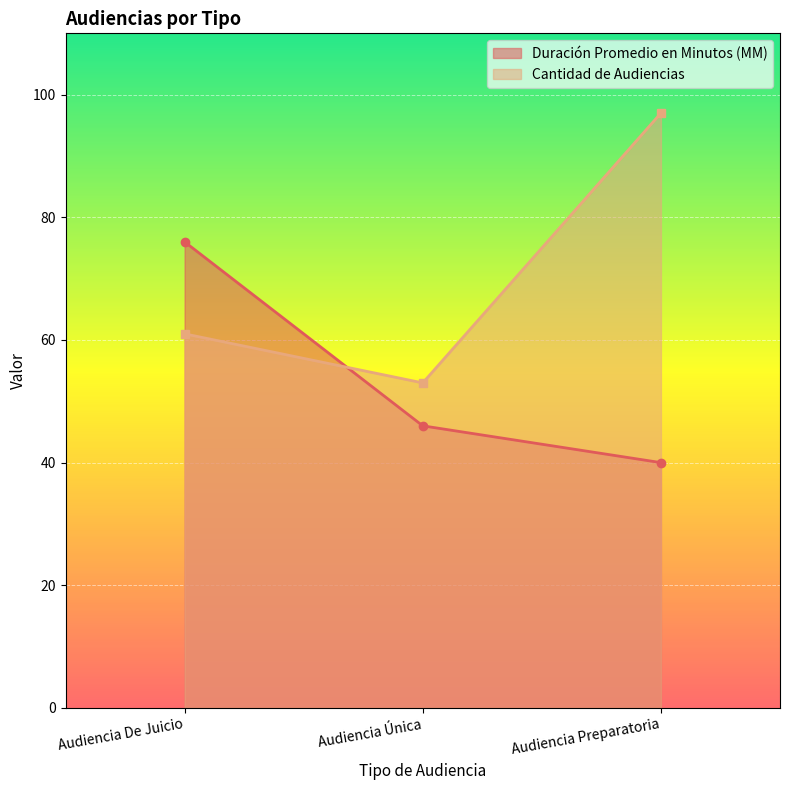

At which label is Duración Promedio en Minutos (MM) closest to 58?

Audiencia Única